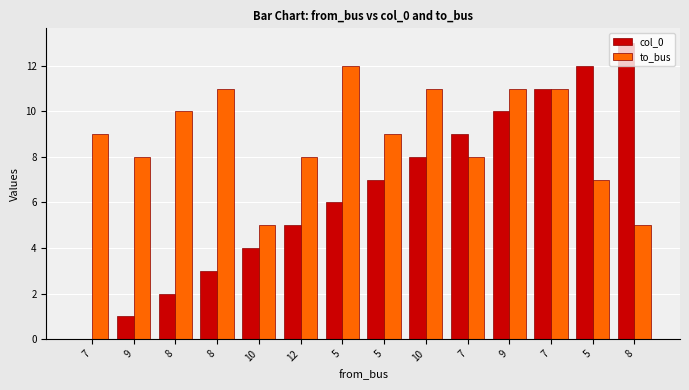

What are all the series names shown in the legend?

col_0, to_bus